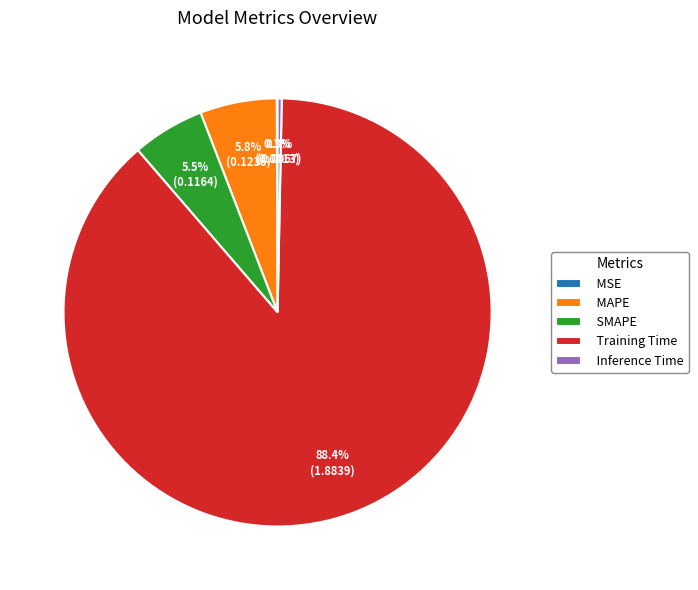

How much of the chart is everything except Inference Time?

99.7%